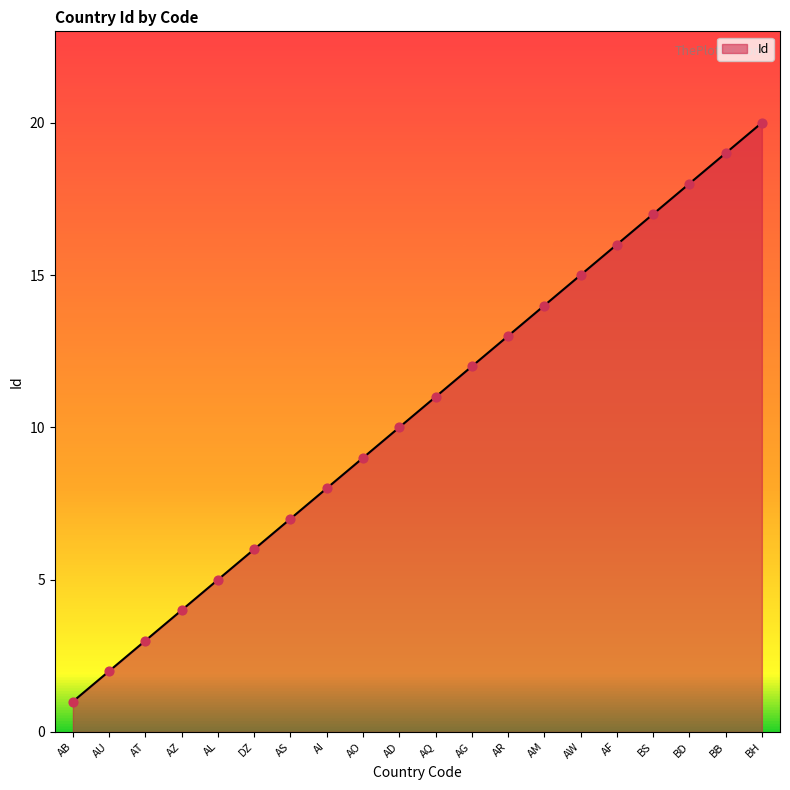

What is the change in value from AZ to AG?

+8